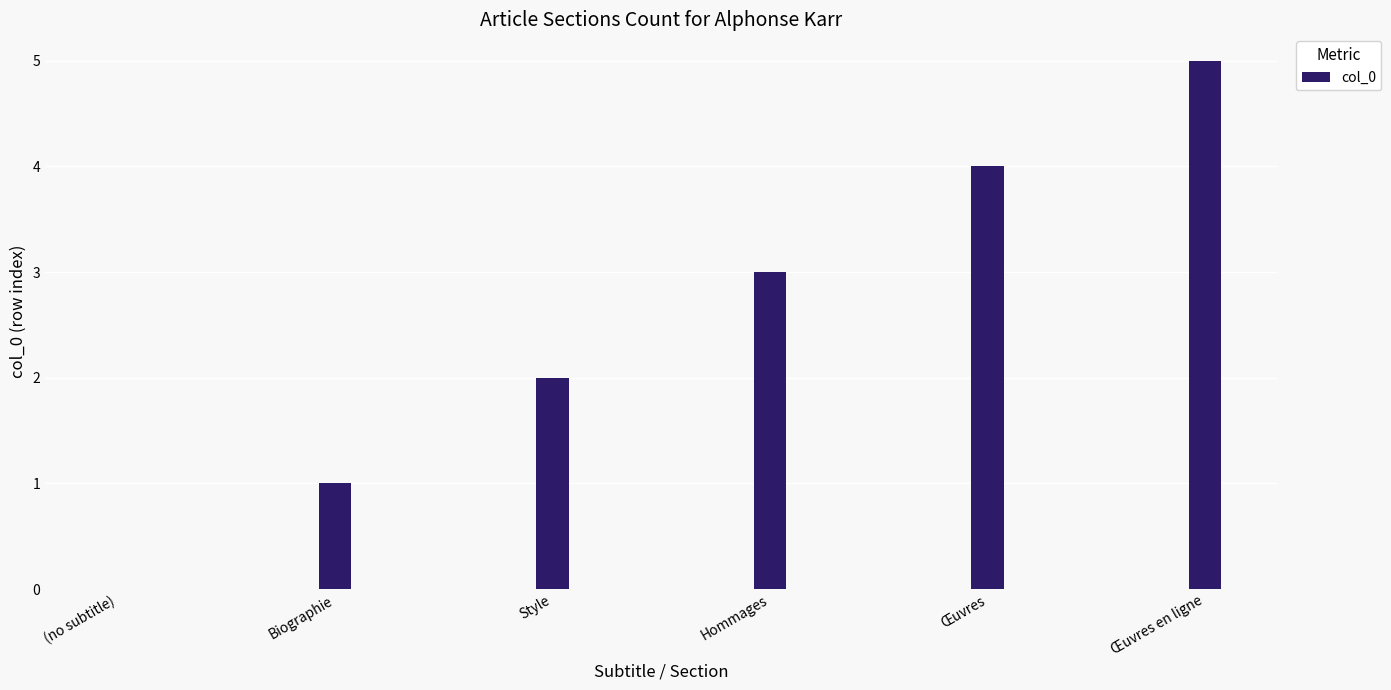

What is the difference between the values at Œuvres en ligne and Style?

3